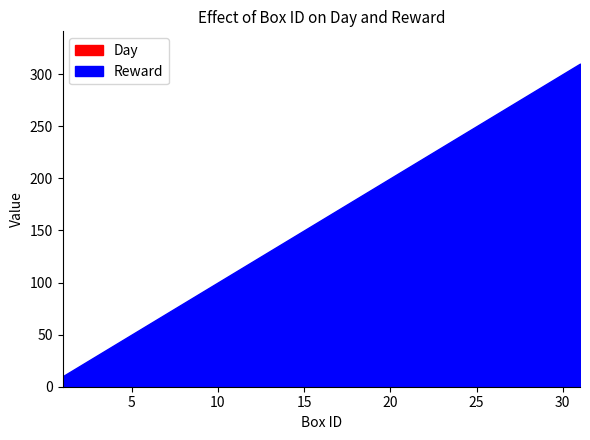

How many lines are shown in the chart?

2